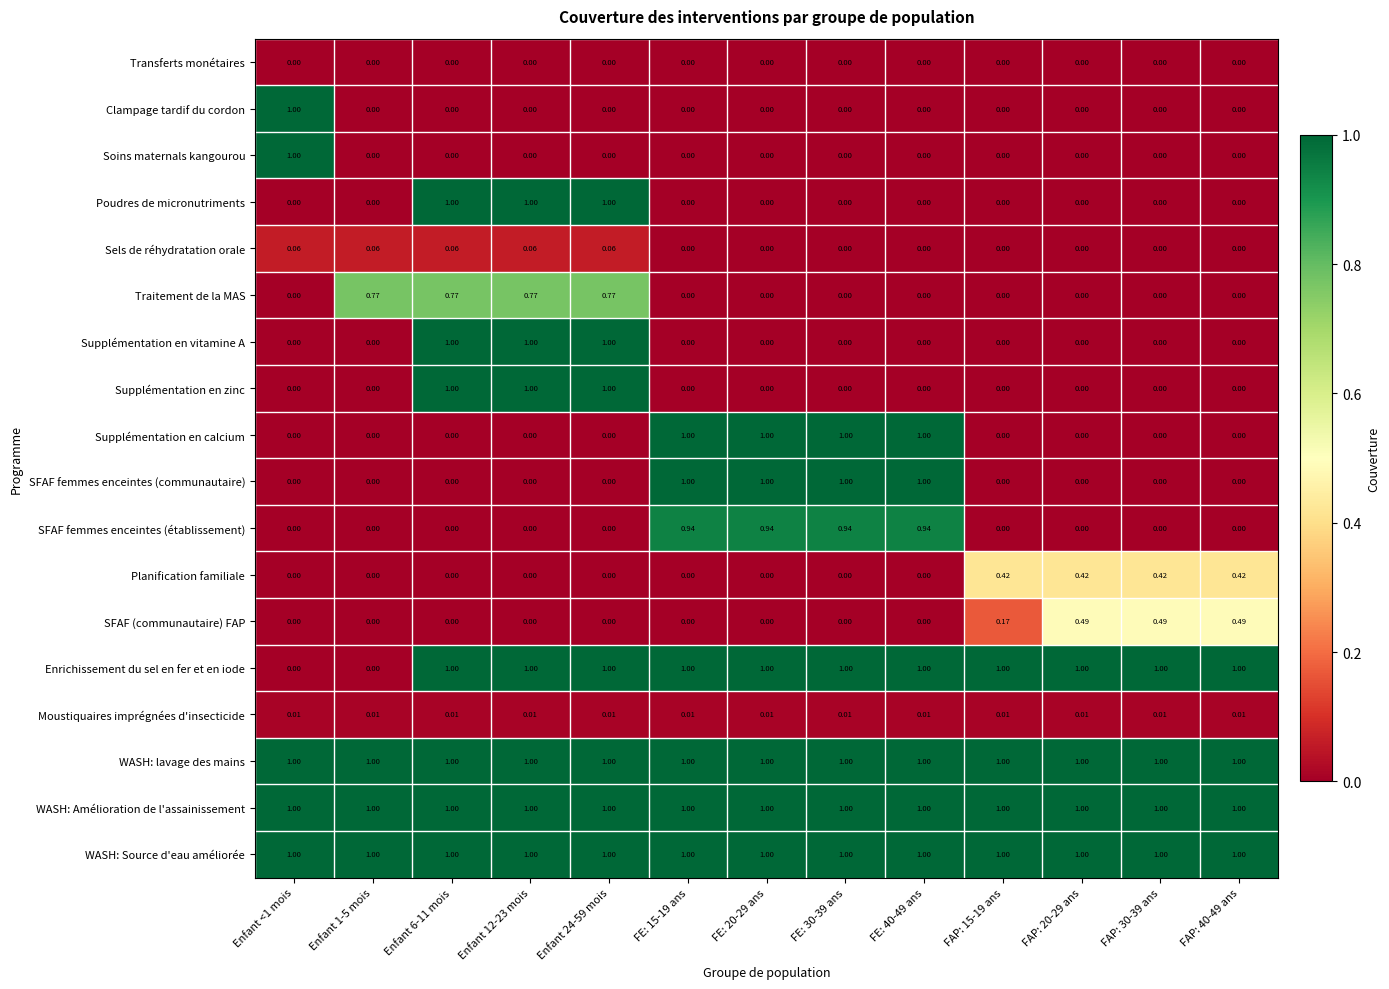

Is the value of WASH: Amélioration de l'assainissement at FE: 30-39 ans greater than the value of Transferts monétaires at Enfant 6-11 mois?

Yes